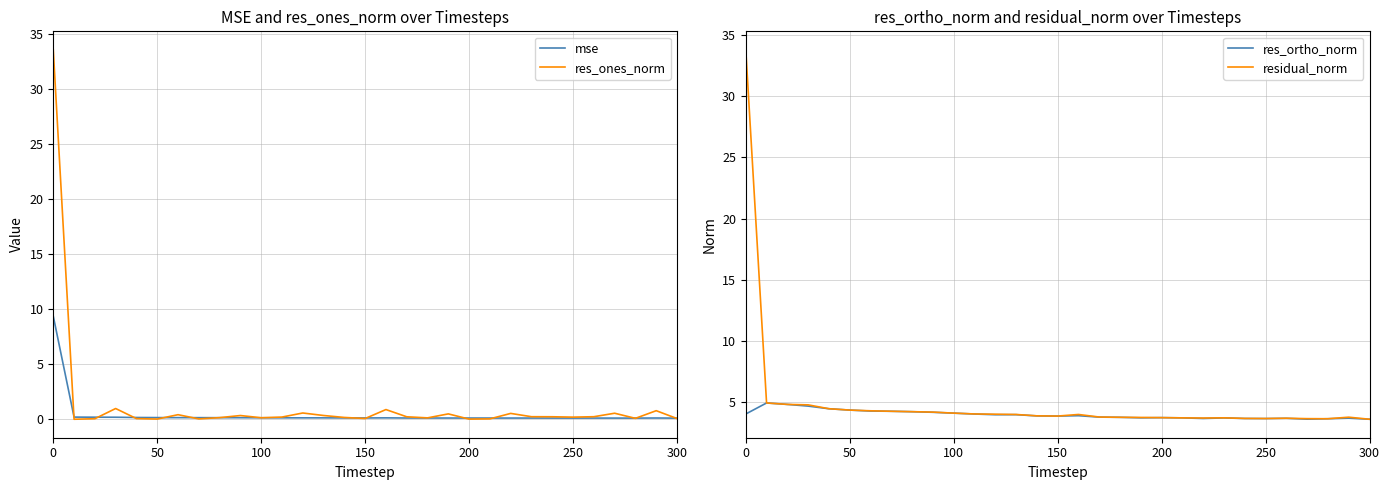

What is the value of the res_ortho_norm point at the 5th from the left?

4.5